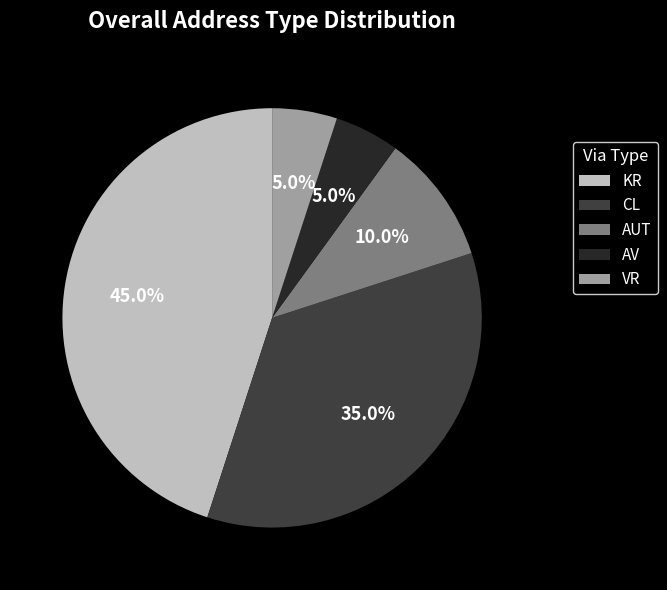

Which category has the biggest portion of the pie?

KR